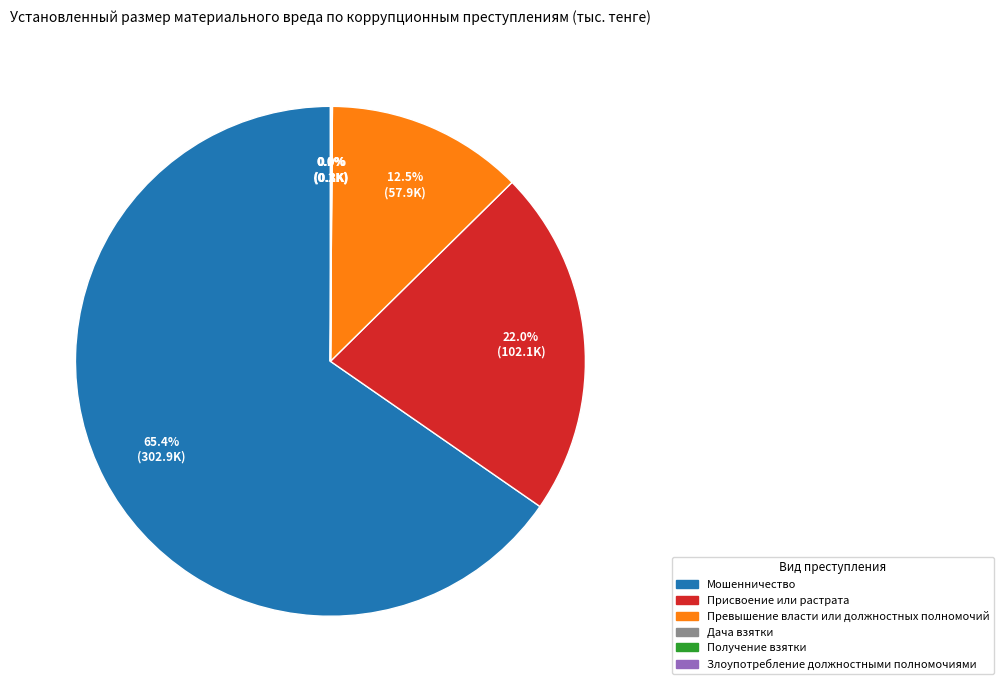

Is there any slice that represents more than half of the pie?

Yes